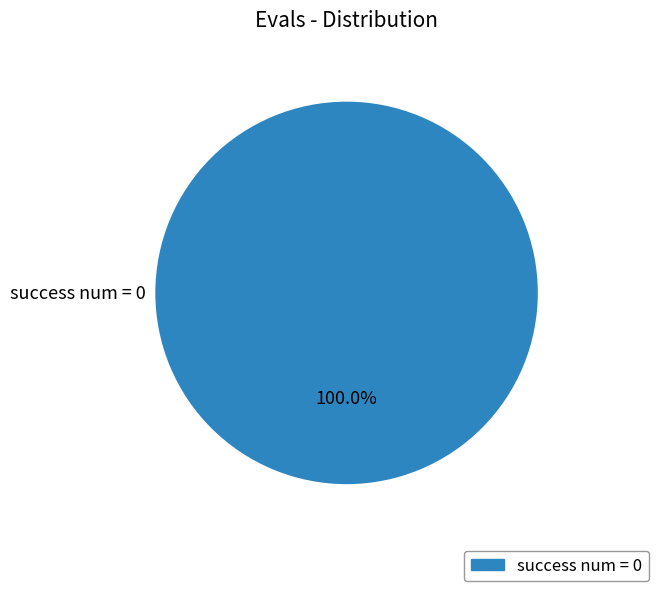

Which category accounts for the majority?

success num = 0